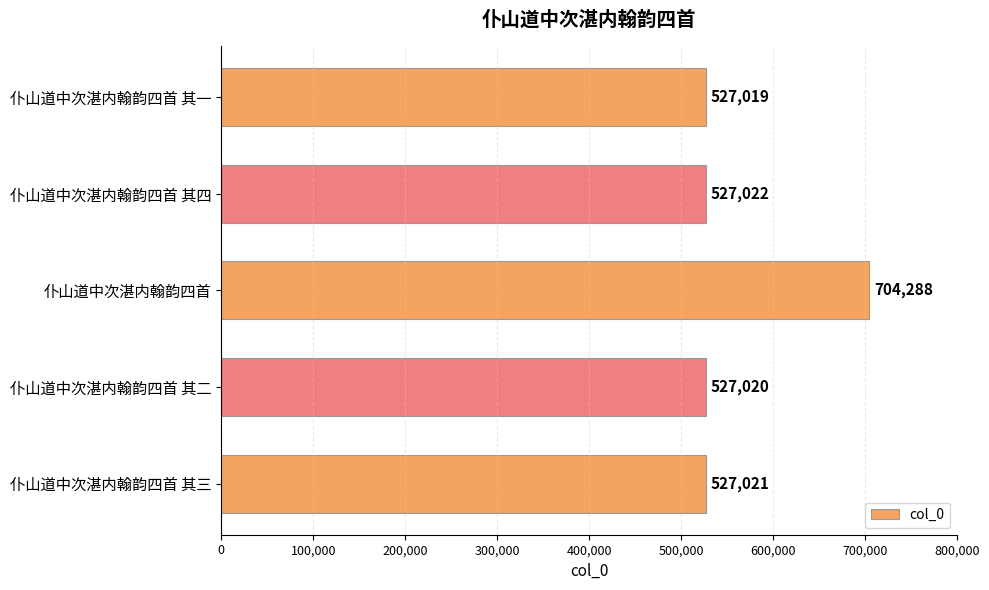

Which category has the lowest value across all series?

仆山道中次湛内翰韵四首 其一